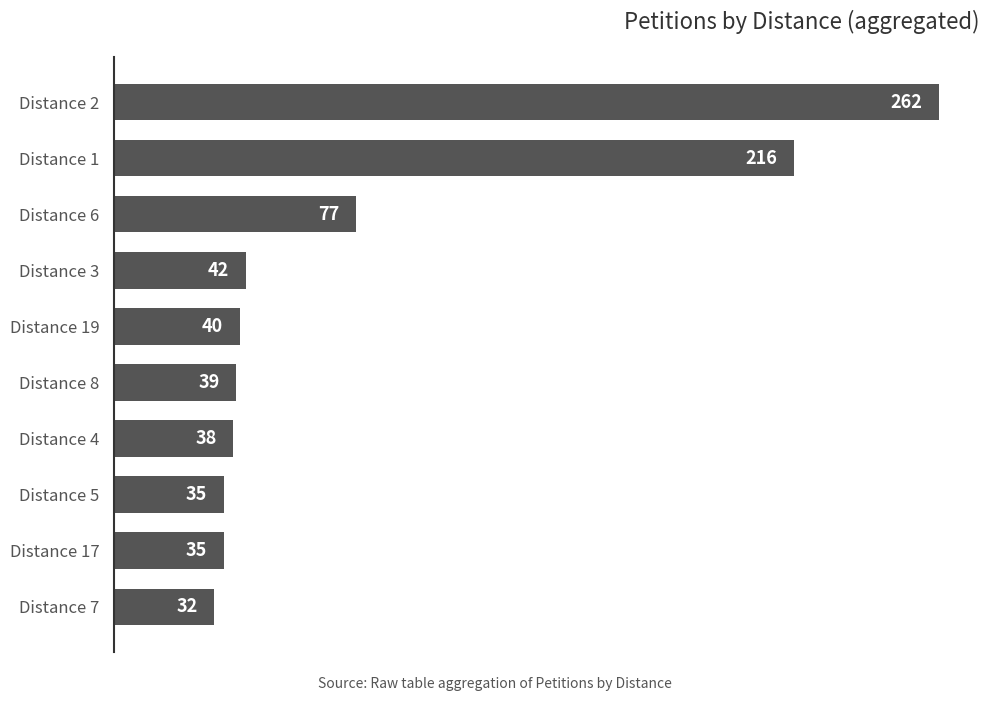

Are the bars horizontal?

Yes